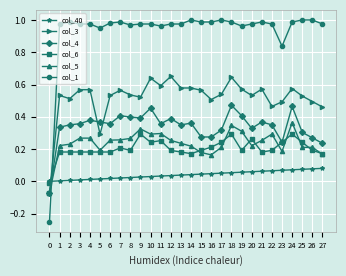

What is the total value across all series at 6?

2.3